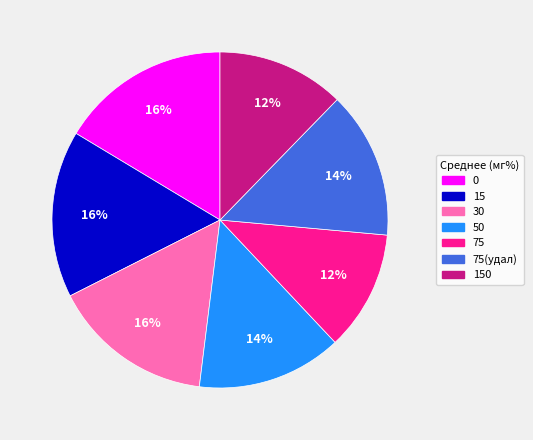

Is there any slice that represents more than half of the pie?

No